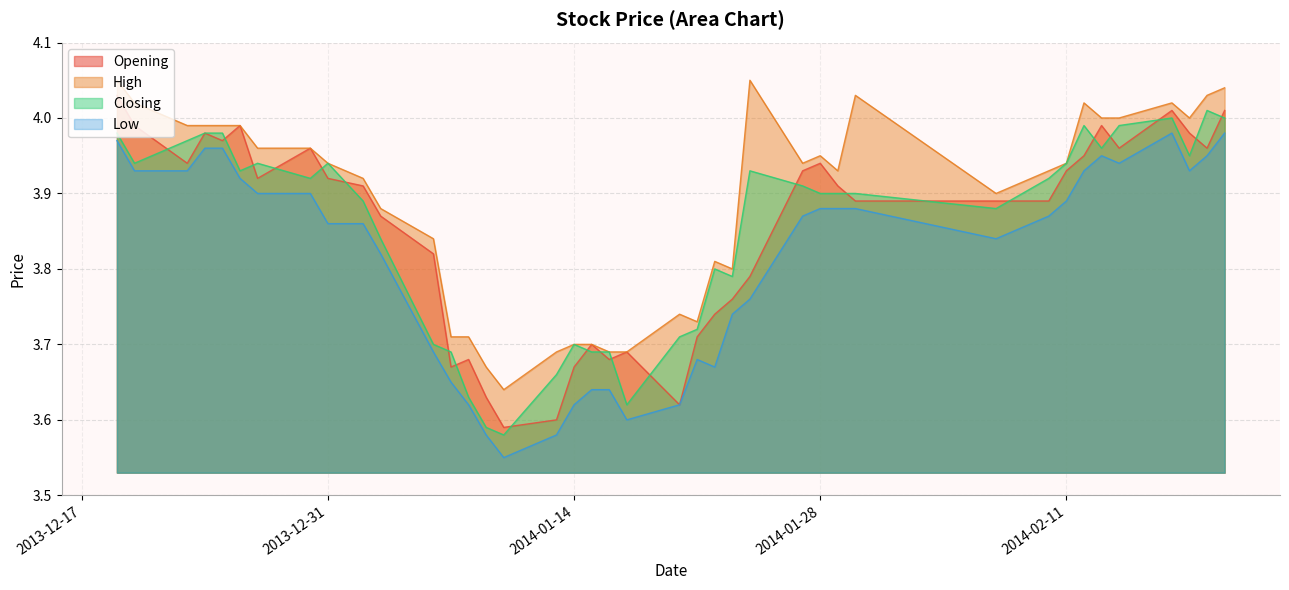

Is it true that High equals 3.7 at 2014-01-20?

True